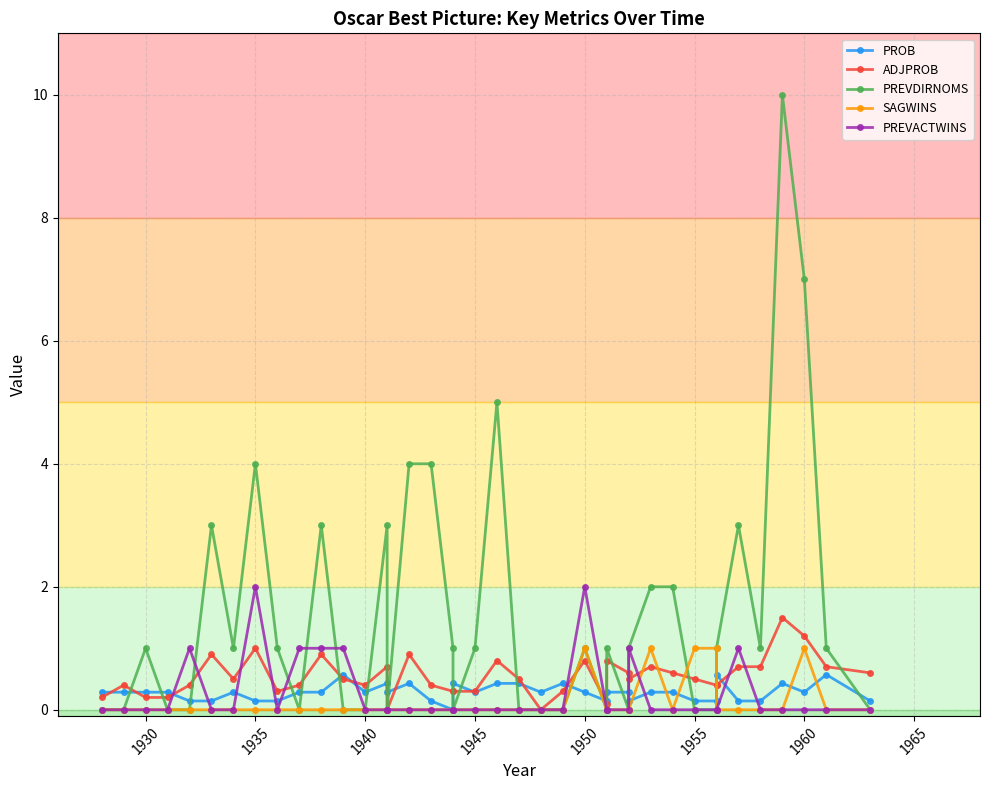

Is it true that PREVDIRNOMS equals 0.5 at 1950?

False